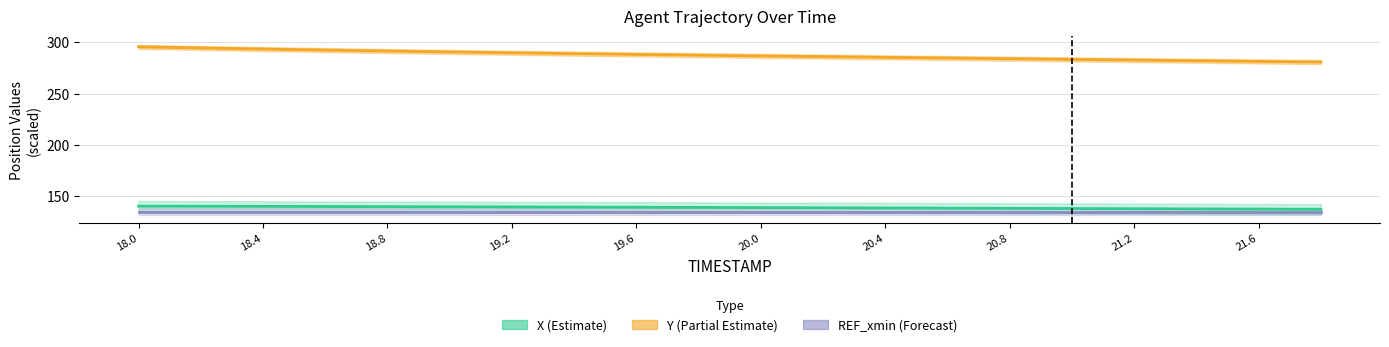

Where is Y nearest to the value 288?

19.6